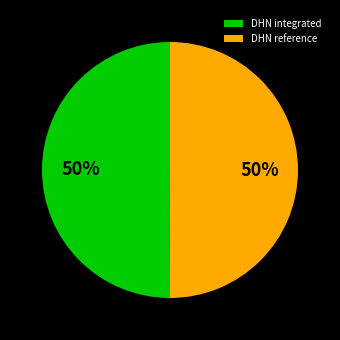

The DHN integrated slice represents 42% of the pie. True or false?

False